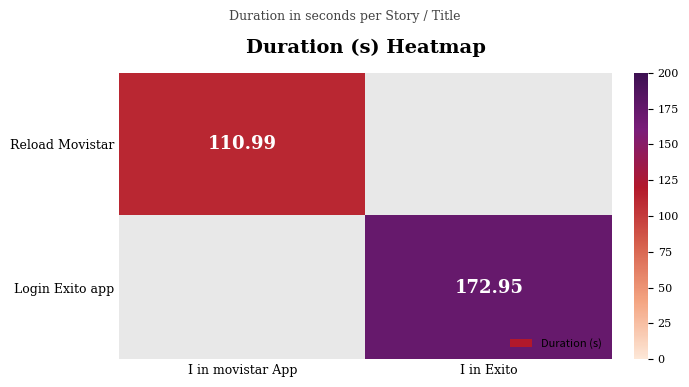

Is the value of Login Exito app at I in Exito greater than the value of Reload Movistar at I in movistar App?

Yes